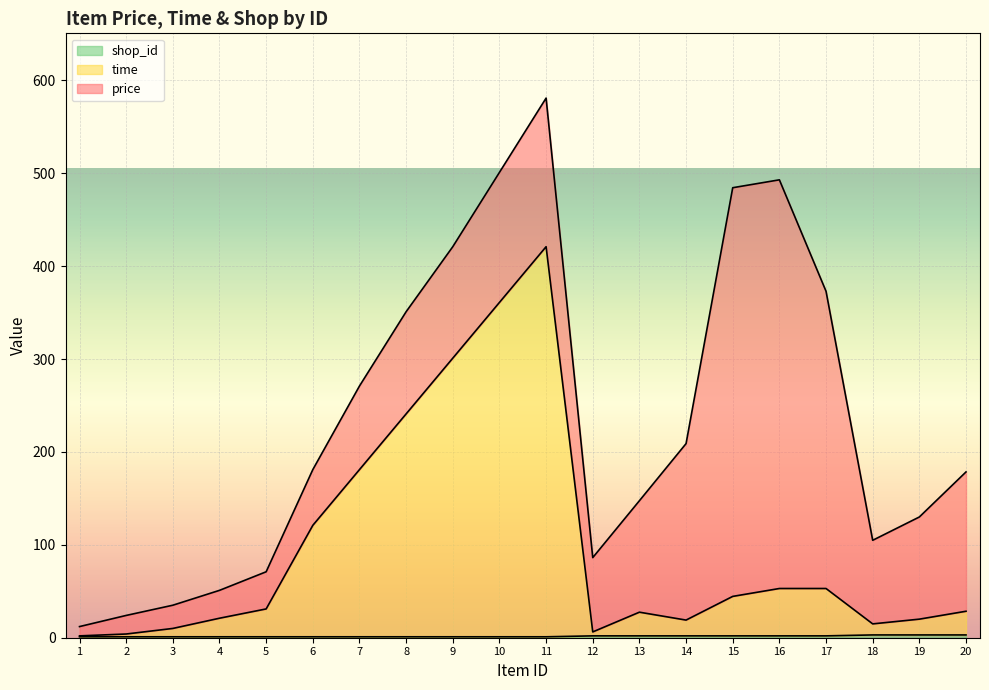

True or false: shop_id has more than 1 points higher than both neighbors.

False